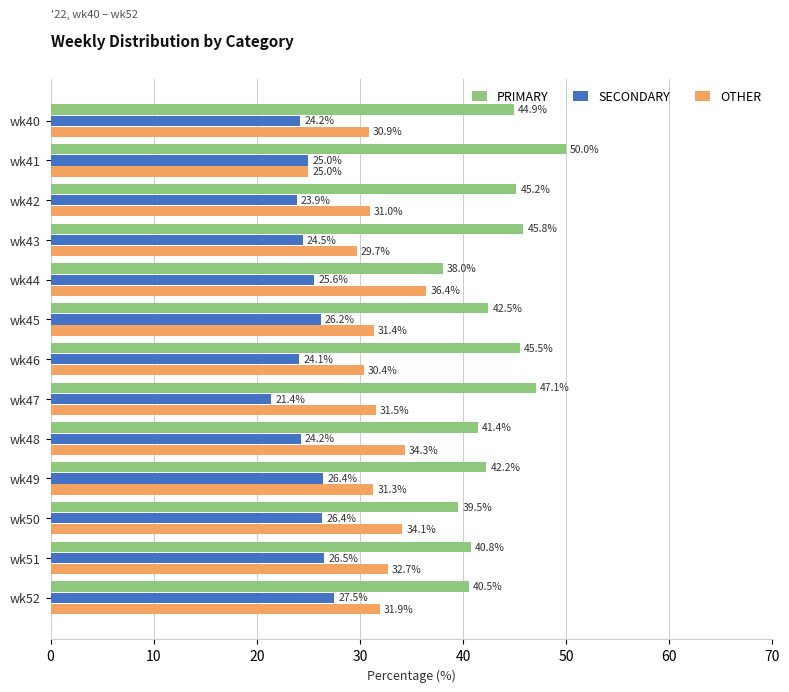

What value does the OTHER series have at wk46?

30.4